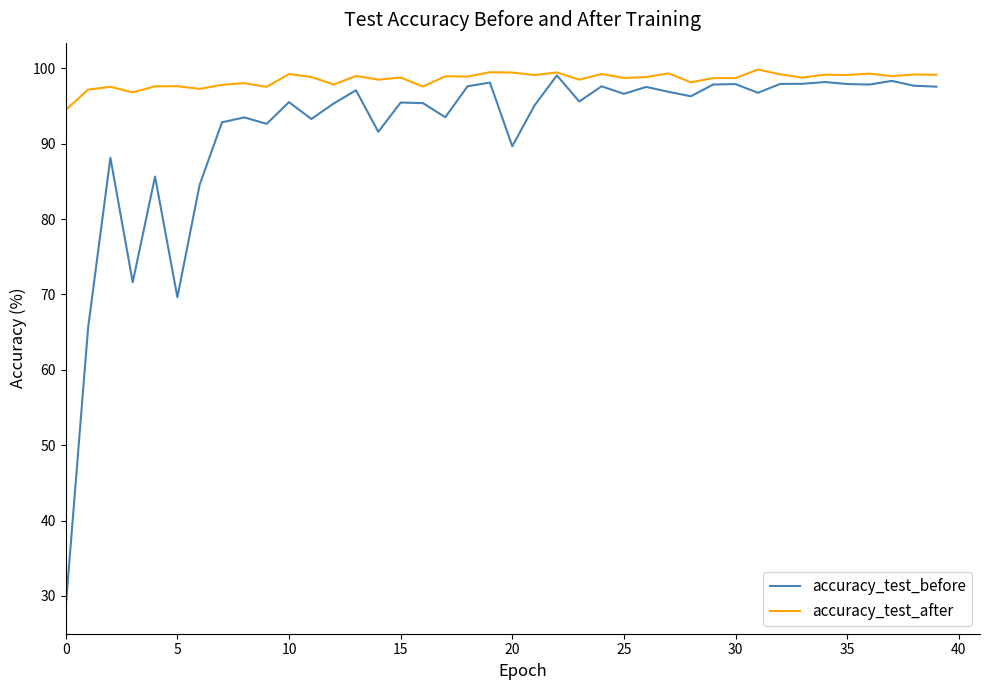

Which series has the largest total across all categories?

accuracy_test_after